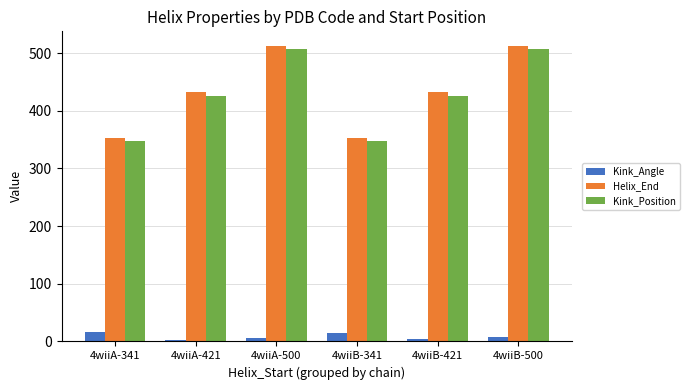

What is the difference between the Kink_Position values at 4wiiB-341 and 4wiiB-500?

159.0